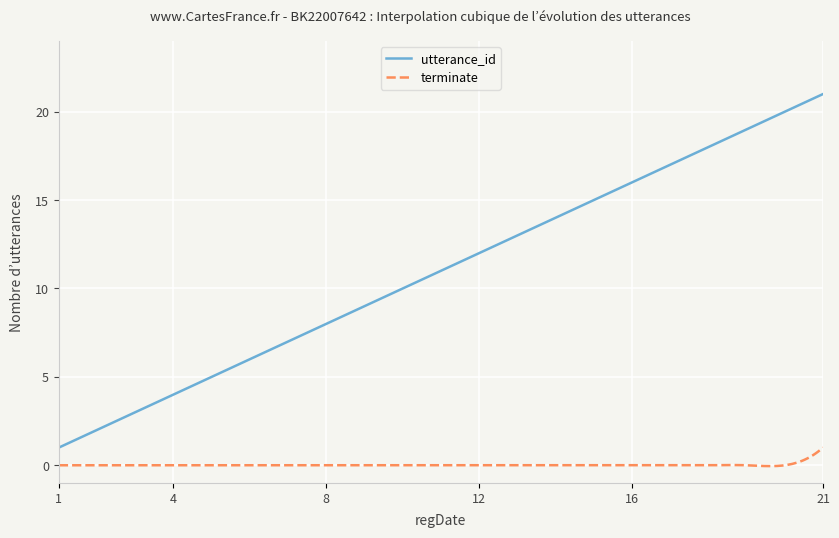

Which series has the largest total across all categories?

utterance_id